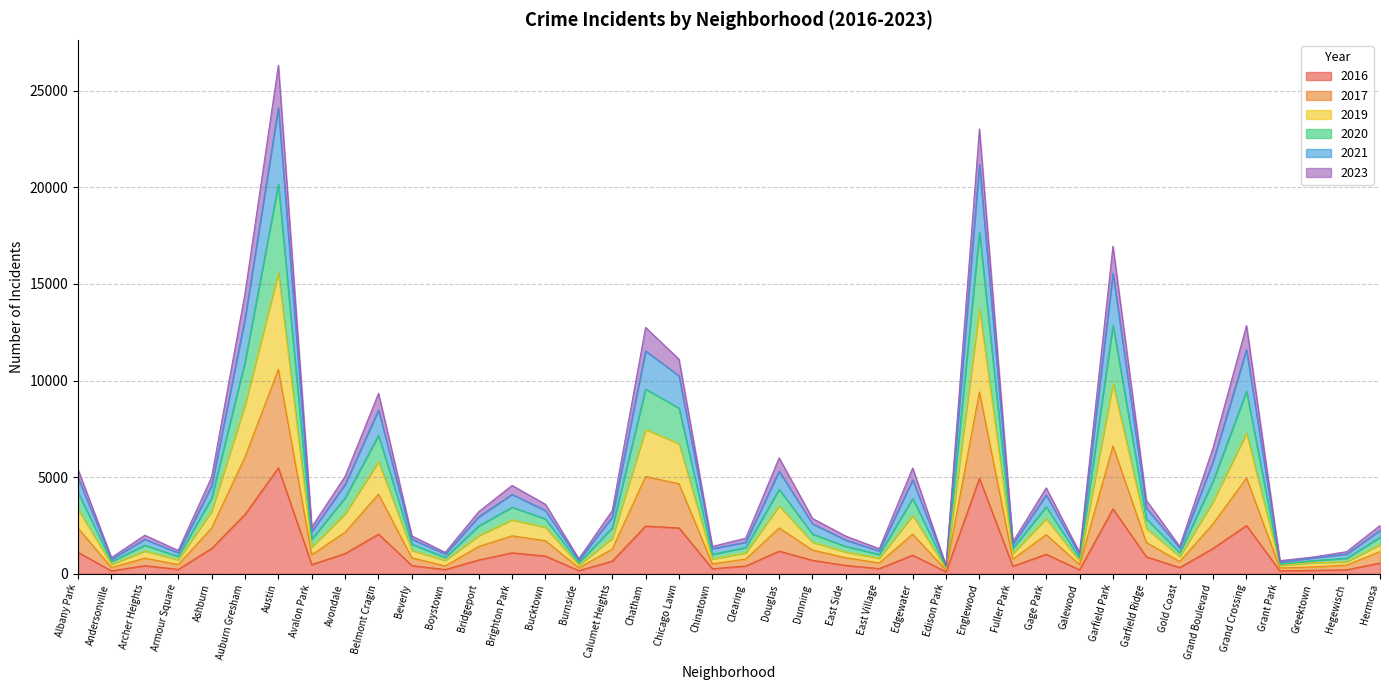

True or false: 2021 and 2017 intersect in this chart.

False